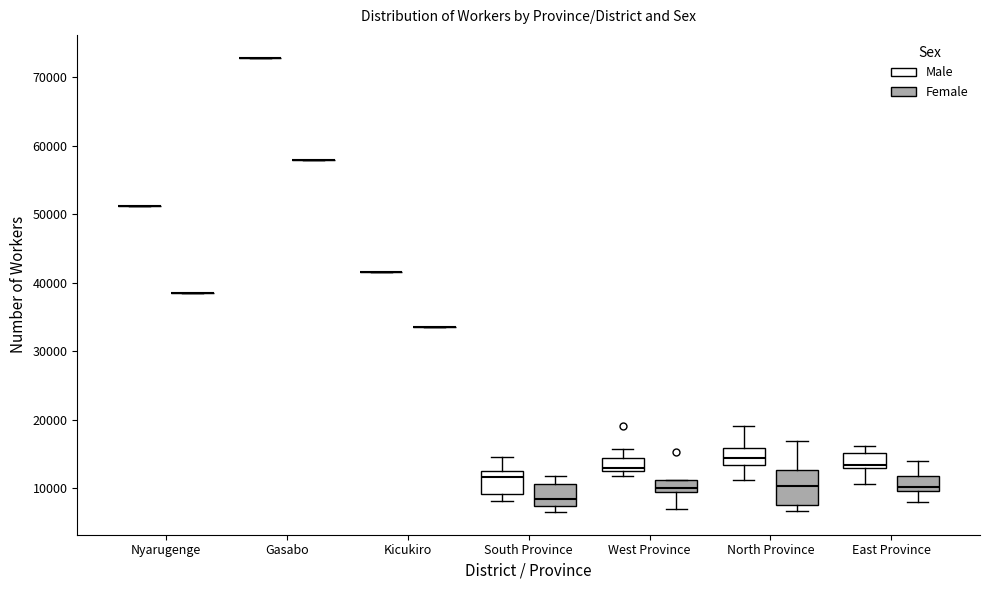

Reading left to right, read every box against the y-axis: the position of its median line, the range the box covers, and the ends of its whiskers. The values are not printed on the chart, so give them approximately, as read against the axis.

Nyarugenge (Male): box collapsed to a line at 51000, whiskers 51000 to 51000
Nyarugenge (Female): box collapsed to a line at 39000, whiskers 39000 to 39000
Gasabo (Male): box collapsed to a line at 73000, whiskers 73000 to 73000
Gasabo (Female): box collapsed to a line at 58000, whiskers 58000 to 58000
Kicukiro (Male): box collapsed to a line at 42000, whiskers 42000 to 42000
Kicukiro (Female): box collapsed to a line at 33000, whiskers 33000 to 33000
South Province (Male): median 12000 (just below the box's upper edge), box 9000 to 12000, whiskers 8000 to 15000
South Province (Female): median 8000, box 7000 to 11000, whiskers 7000 (just below the box's lower edge) to 12000
West Province (Male): median 13000 (just above the box's lower edge), box 13000 to 14000, whiskers 12000 to 16000
West Province (Female): median 10000, box 9000 to 11000, whiskers 7000 to 11000
North Province (Male): median 14000, box 13000 to 16000, whiskers 11000 to 19000
North Province (Female): median 10000, box 8000 to 13000, whiskers 7000 to 17000
East Province (Male): median 13000 (just above the box's lower edge), box 13000 to 15000, whiskers 11000 to 16000
East Province (Female): median 10000 (just above the box's lower edge), box 10000 to 12000, whiskers 8000 to 14000